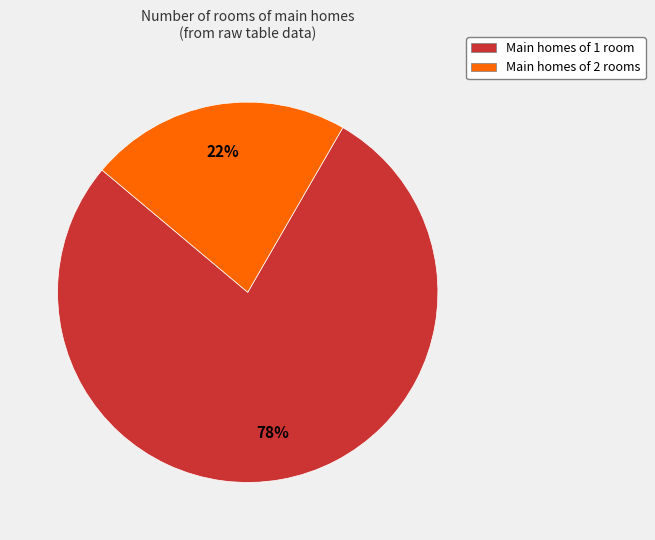

Is there any slice that represents more than half of the pie?

Yes